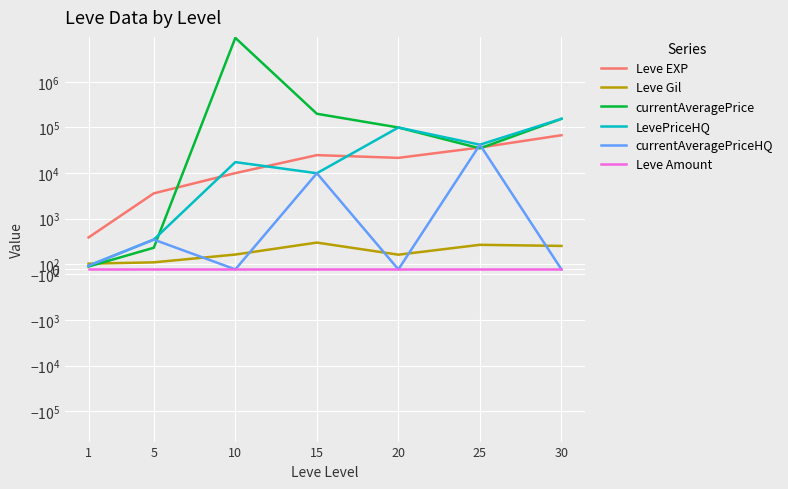

What is the sum of all currentAveragePriceHQ values?

52593.8